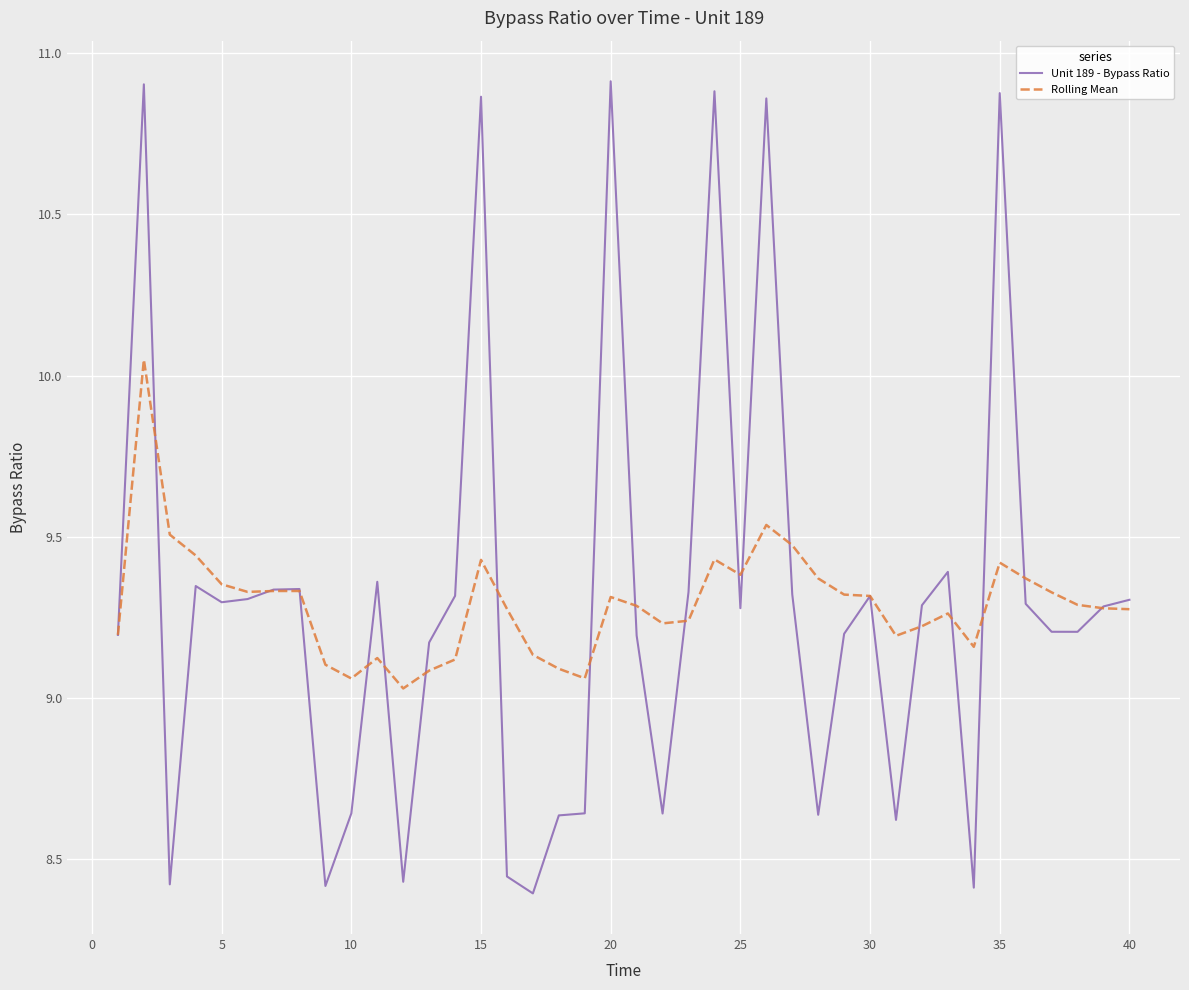

Which series has the widest spread of values?

Unit 189 - Bypass Ratio